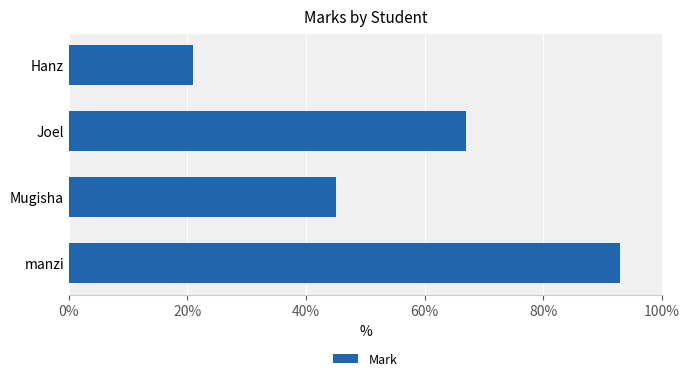

How many bars are there in total?

4